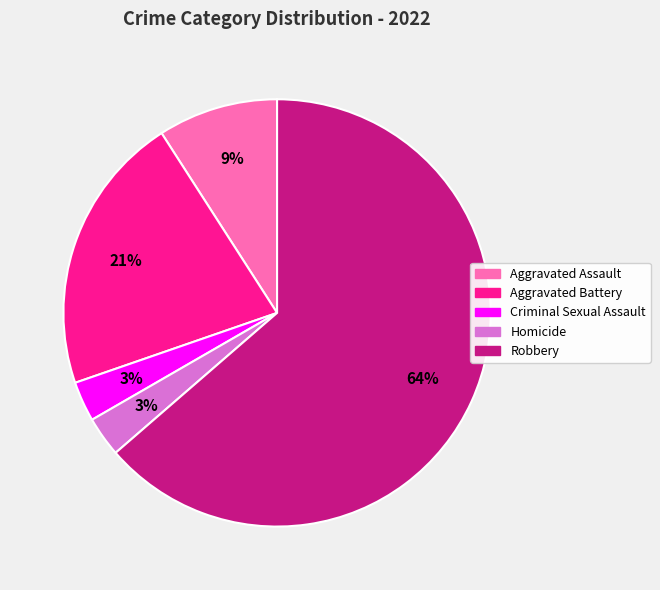

To the nearest percent, what portion does Aggravated Battery represent?

21%